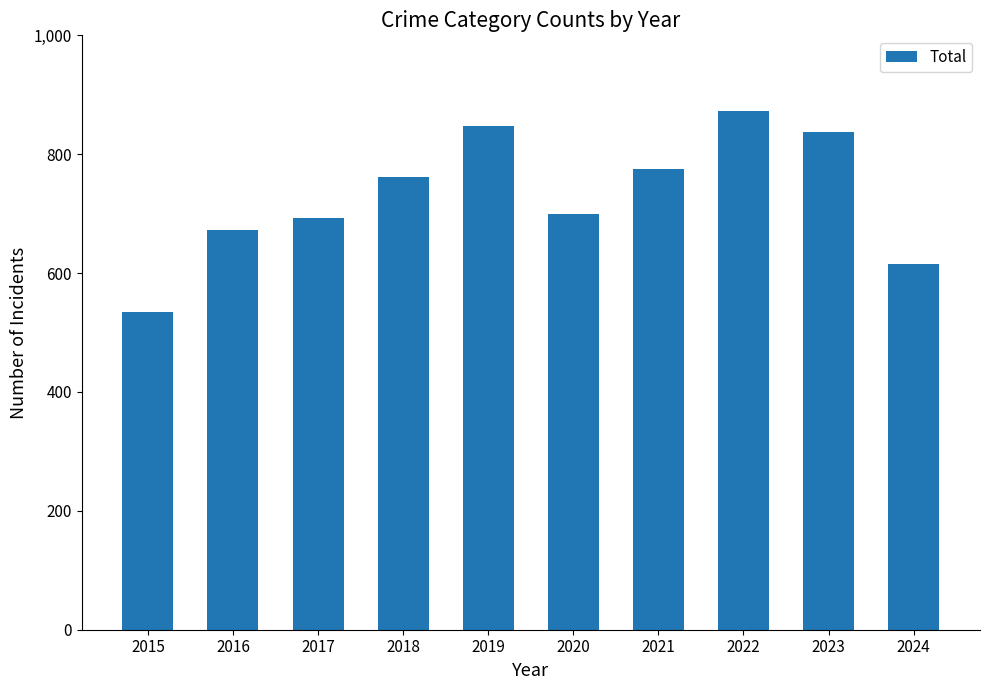

Rank the categories by value from lowest to highest.

2015, 2024, 2016, 2017, 2020, 2018, 2021, 2023, 2019, 2022